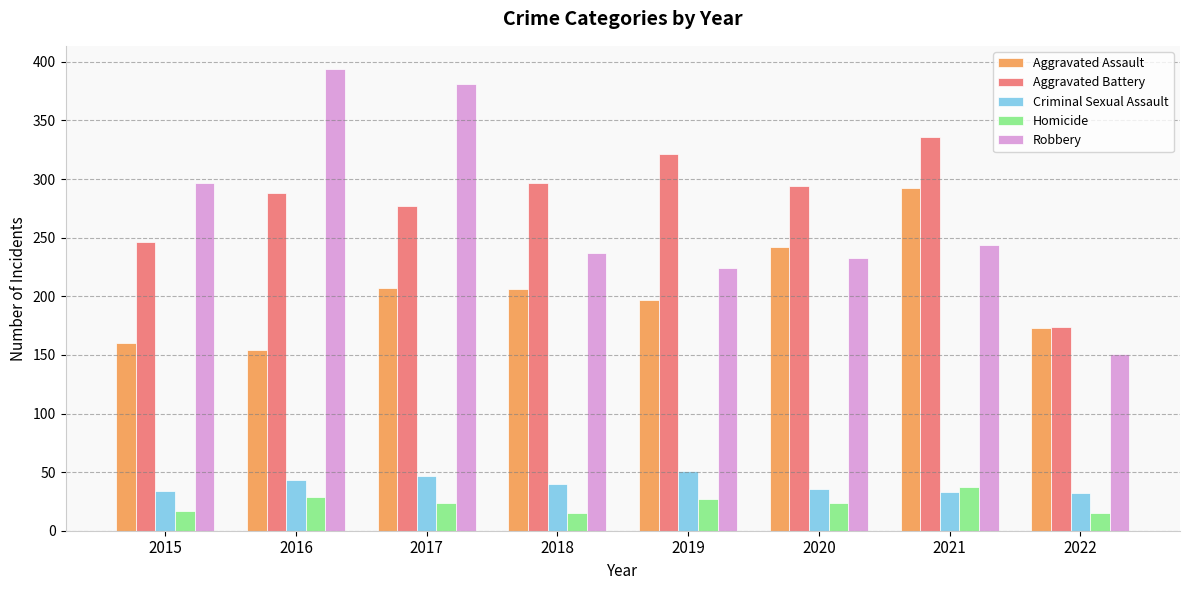

The Criminal Sexual Assault series shows 64 at 2016. True or false?

False